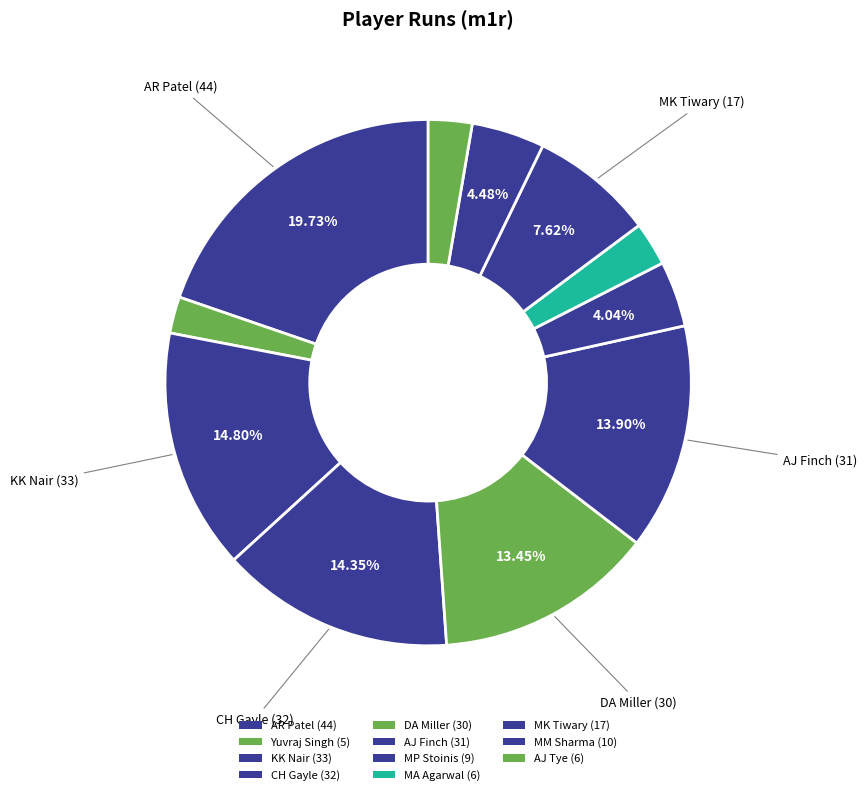

What is the smallest slice in the pie chart?

Yuvraj Singh